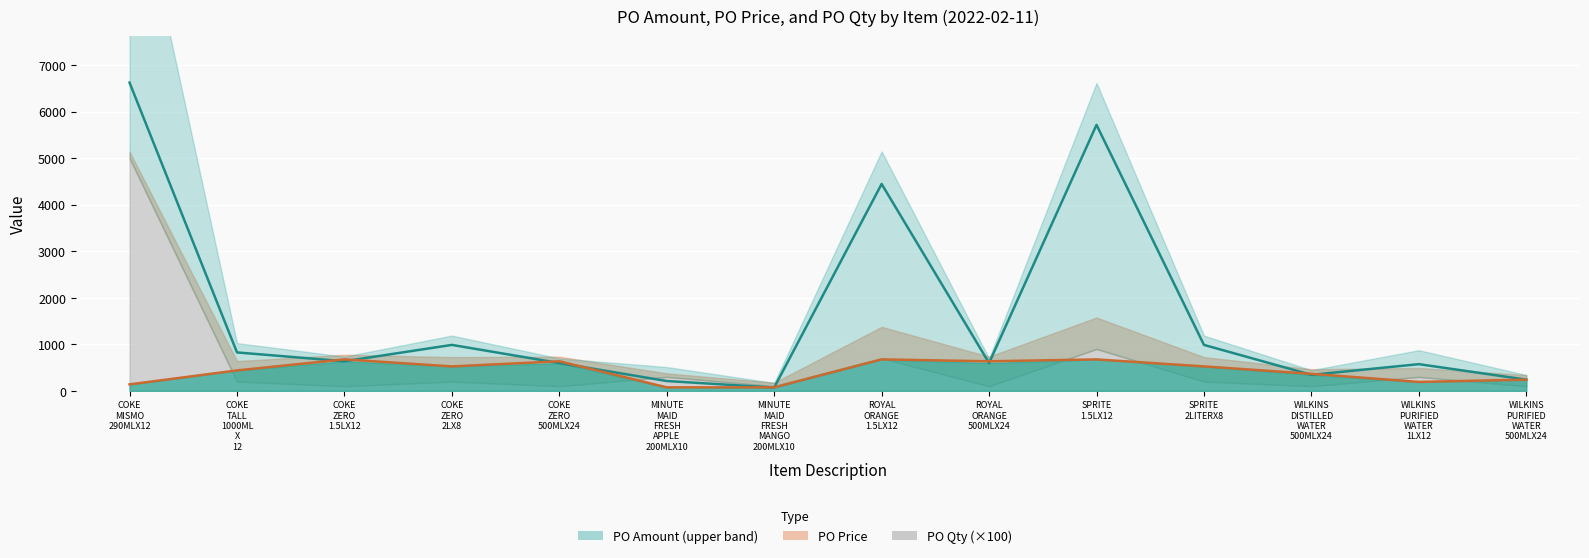

What is the approximate value of PO Price at WILKINS
DISTILLED
WATER
500MLX24?

365.0